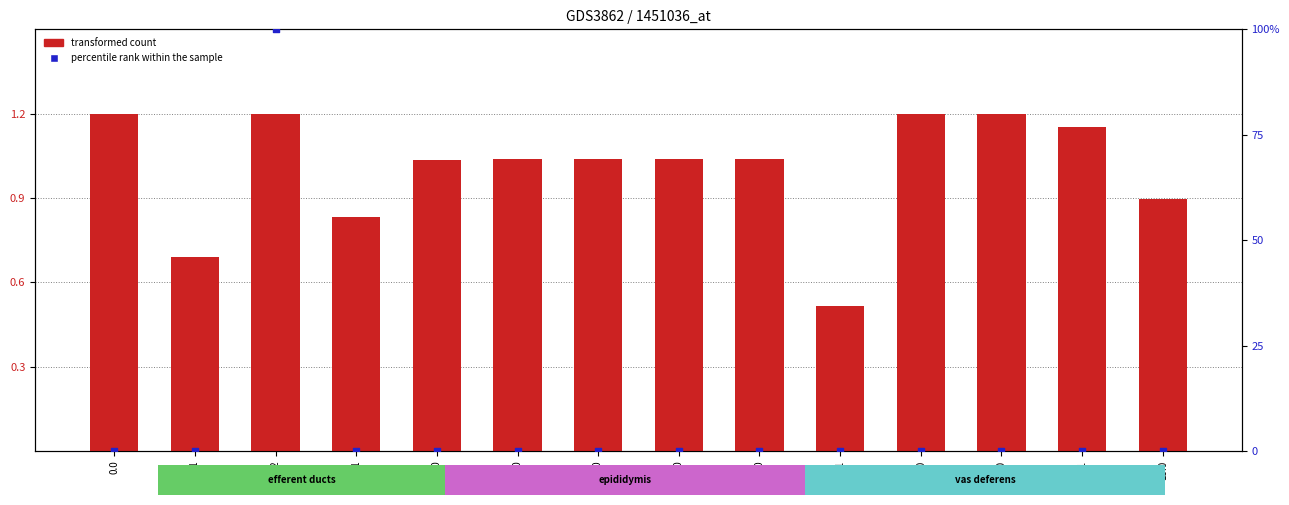

At which category is the sum across all series the highest?

0.2